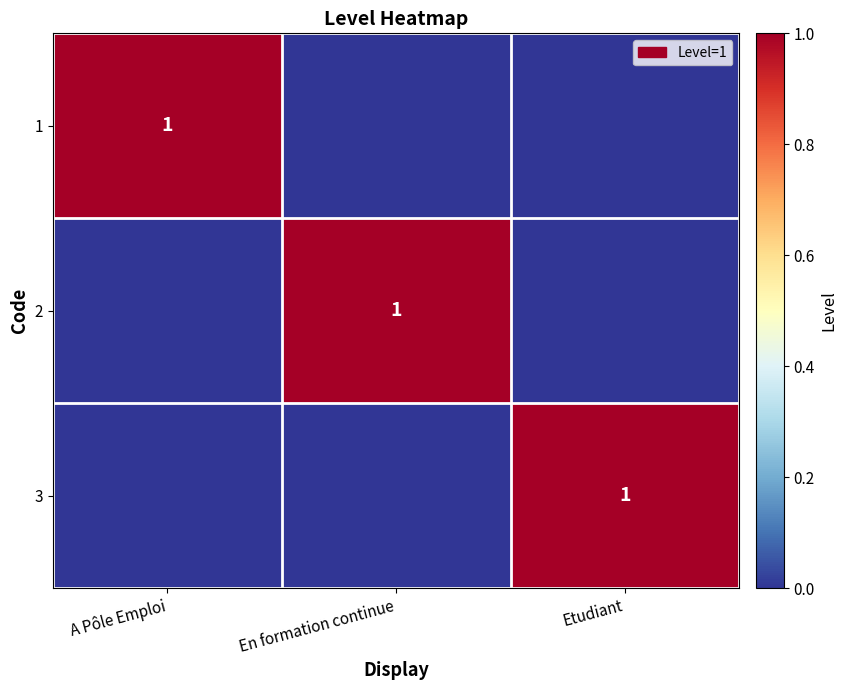

The 2 series shows 1 at En formation continue. True or false?

True